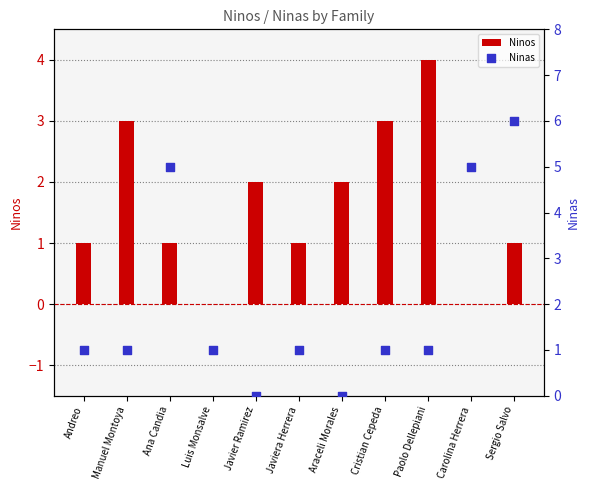

What are all the series names shown in the legend?

Ninos, Ninas